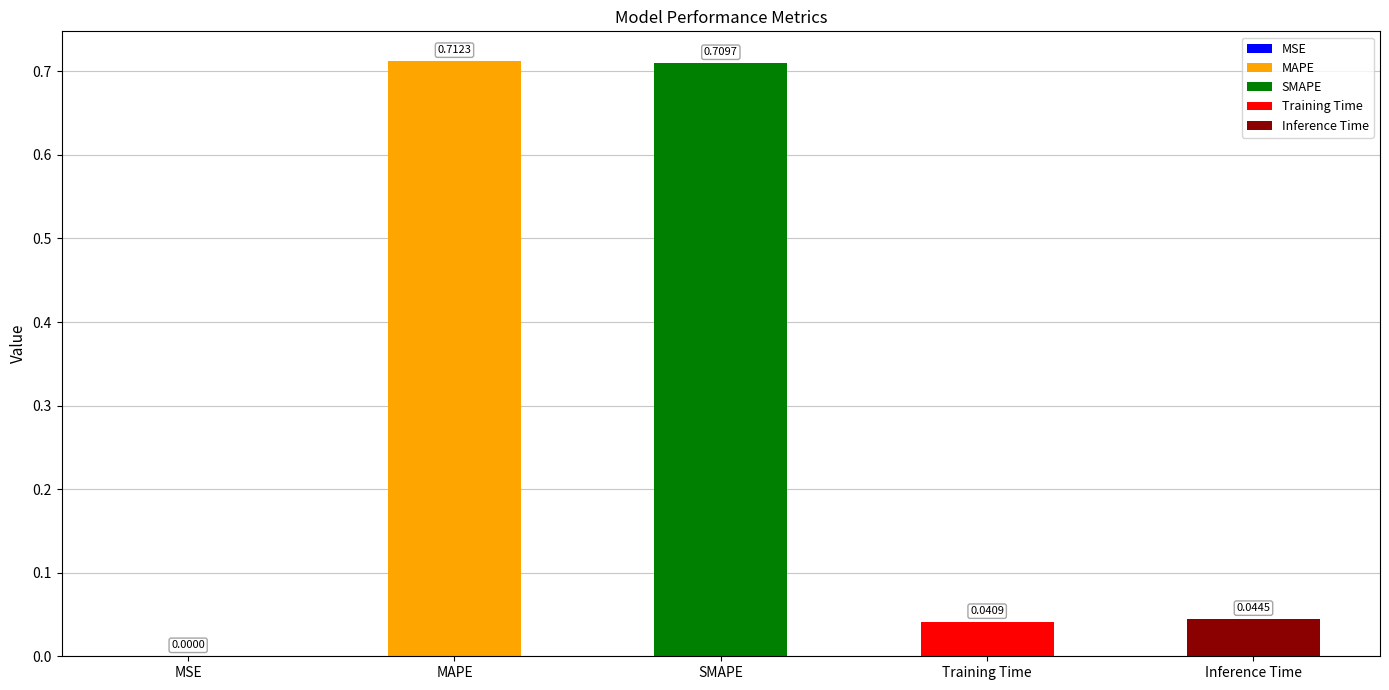

What is the sum of all values?

1.5